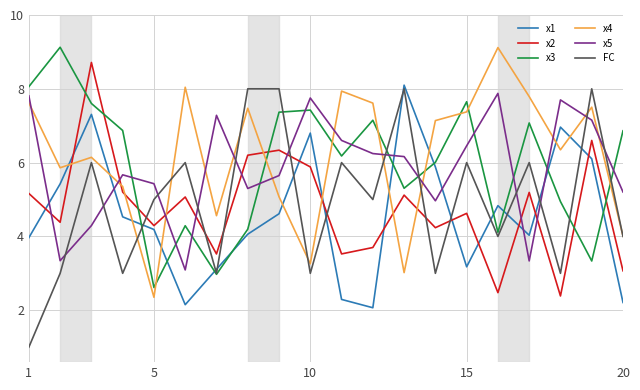

True or false: FC and x1 intersect in this chart.

True